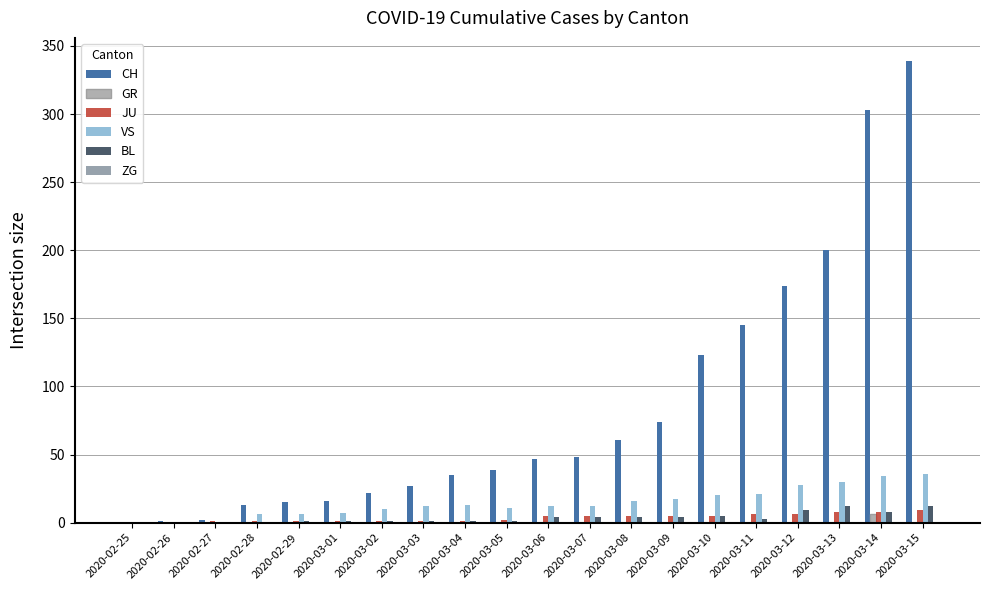

At which category is the sum across all series the highest?

2020-03-15